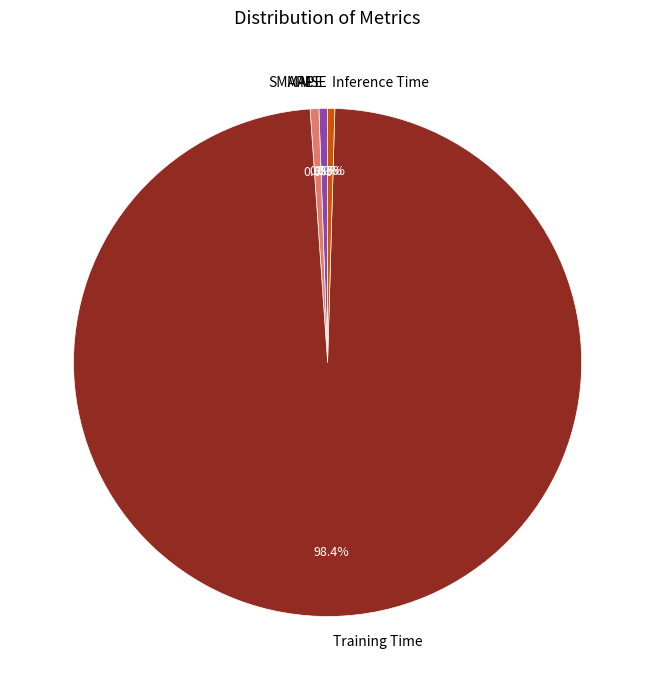

To the nearest percent, what portion does MAPE represent?

1%